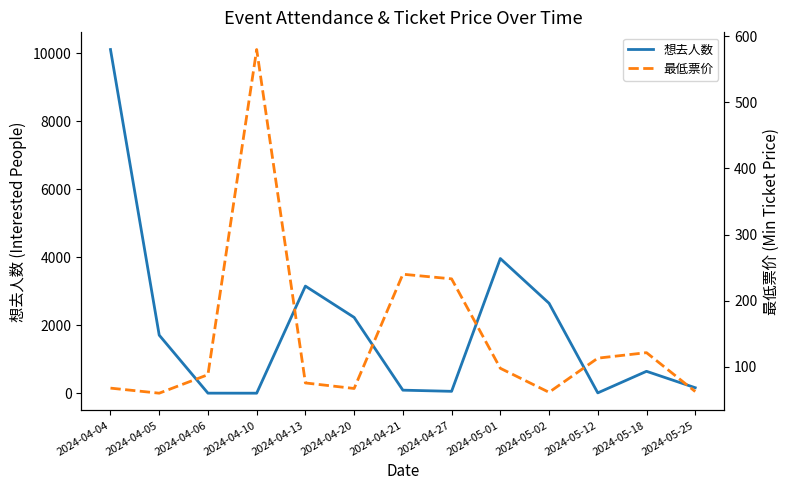

What is the value of the 想去人数 point at the 13th from the left?

166.0